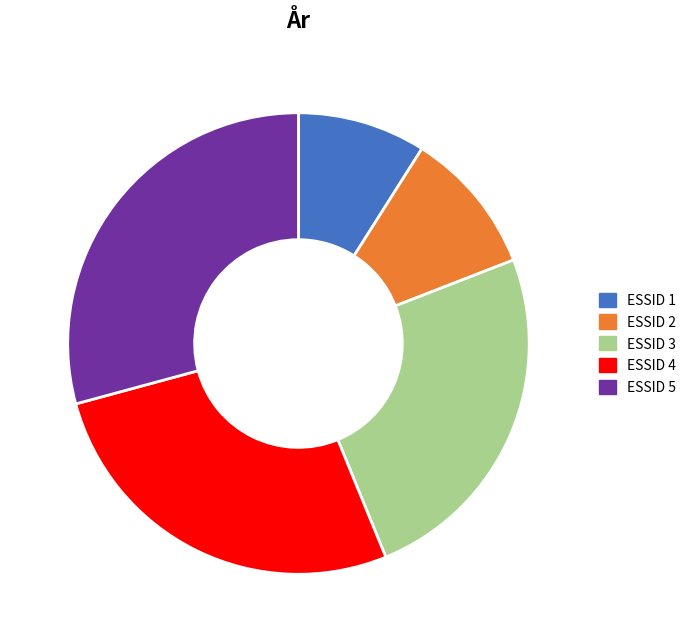

Is there a majority slice in this chart?

No